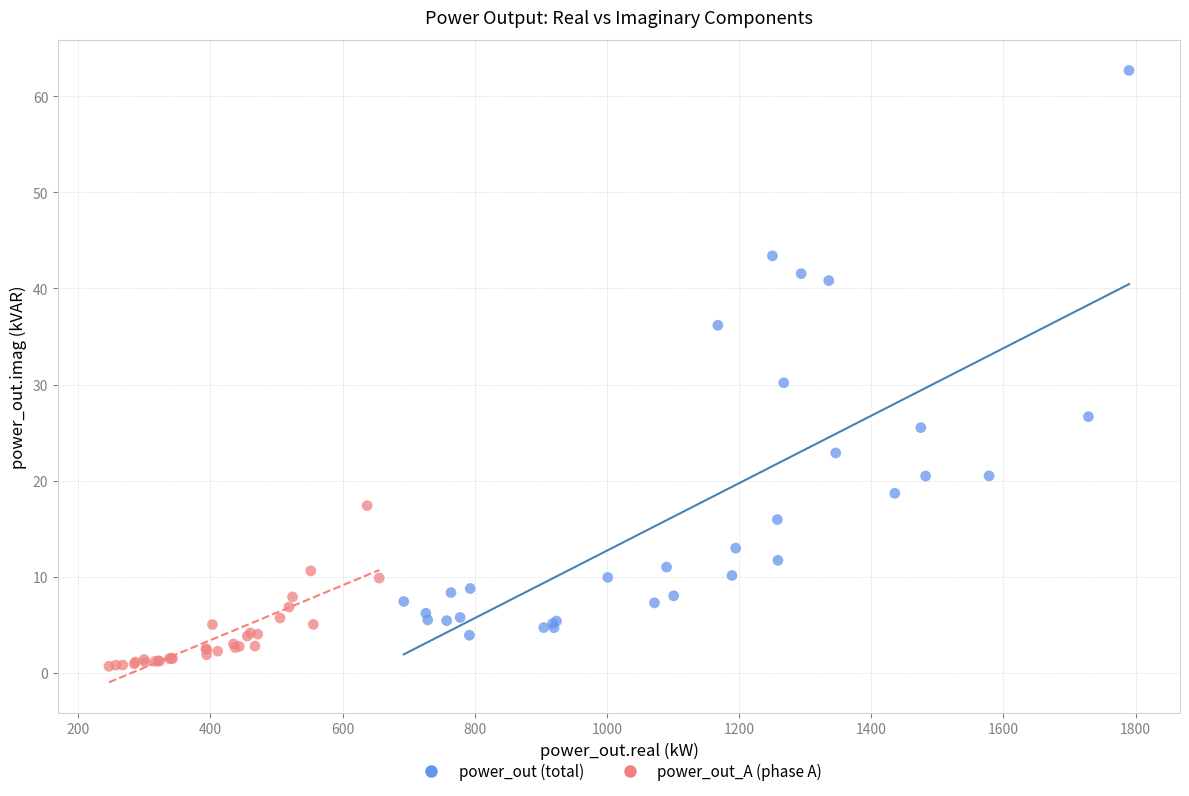

Which series reaches the maximum Y coordinate?

power_out (total)